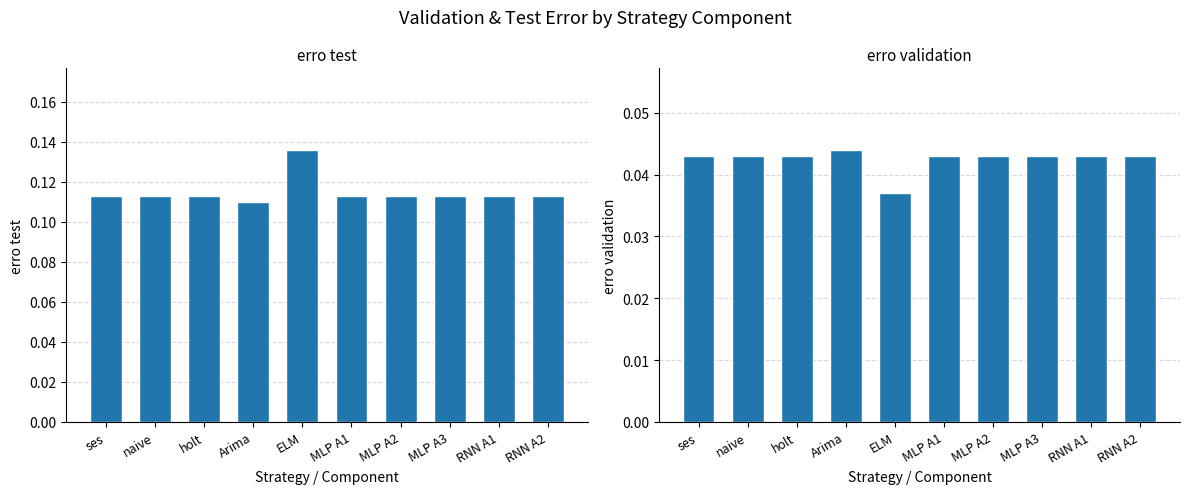

What are all the series names shown in the legend?

erro test, erro validation